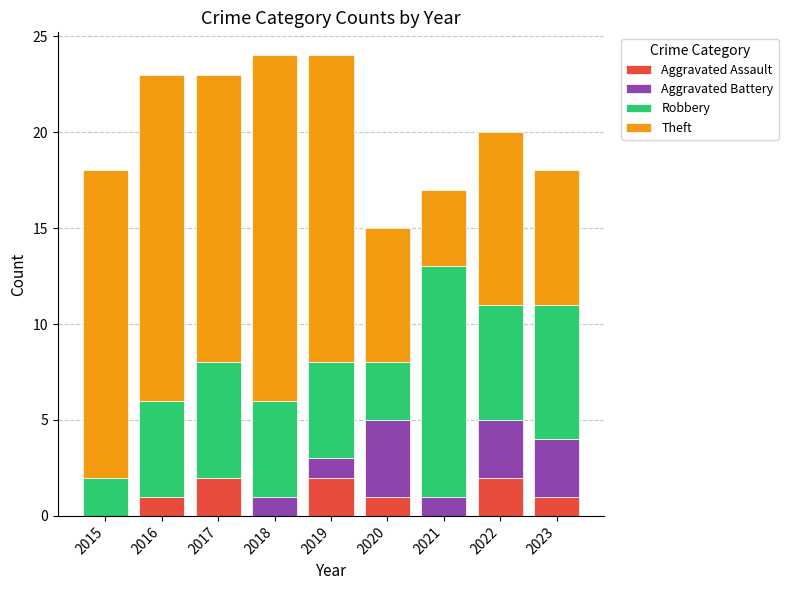

What is the sum of all Aggravated Assault values?

9